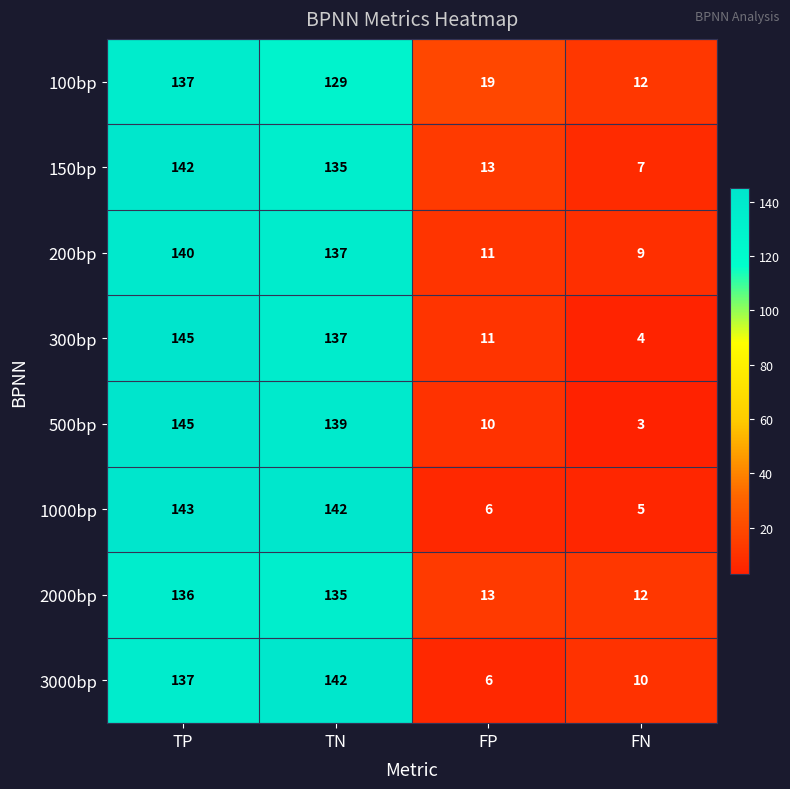

How many categories are shown in the chart?

4